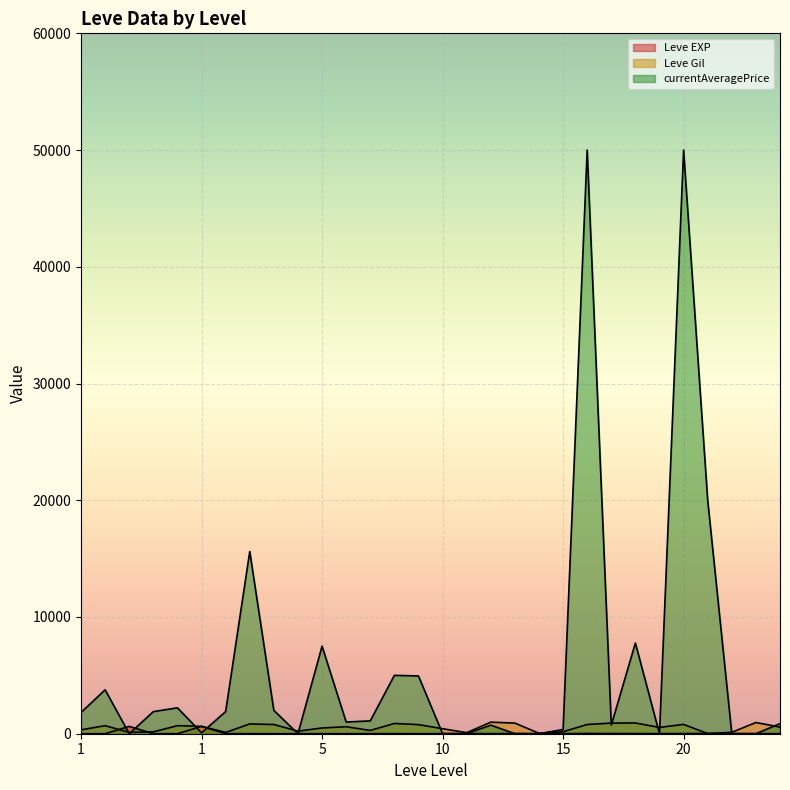

Where does the Leve Gil series first go above 600?

1